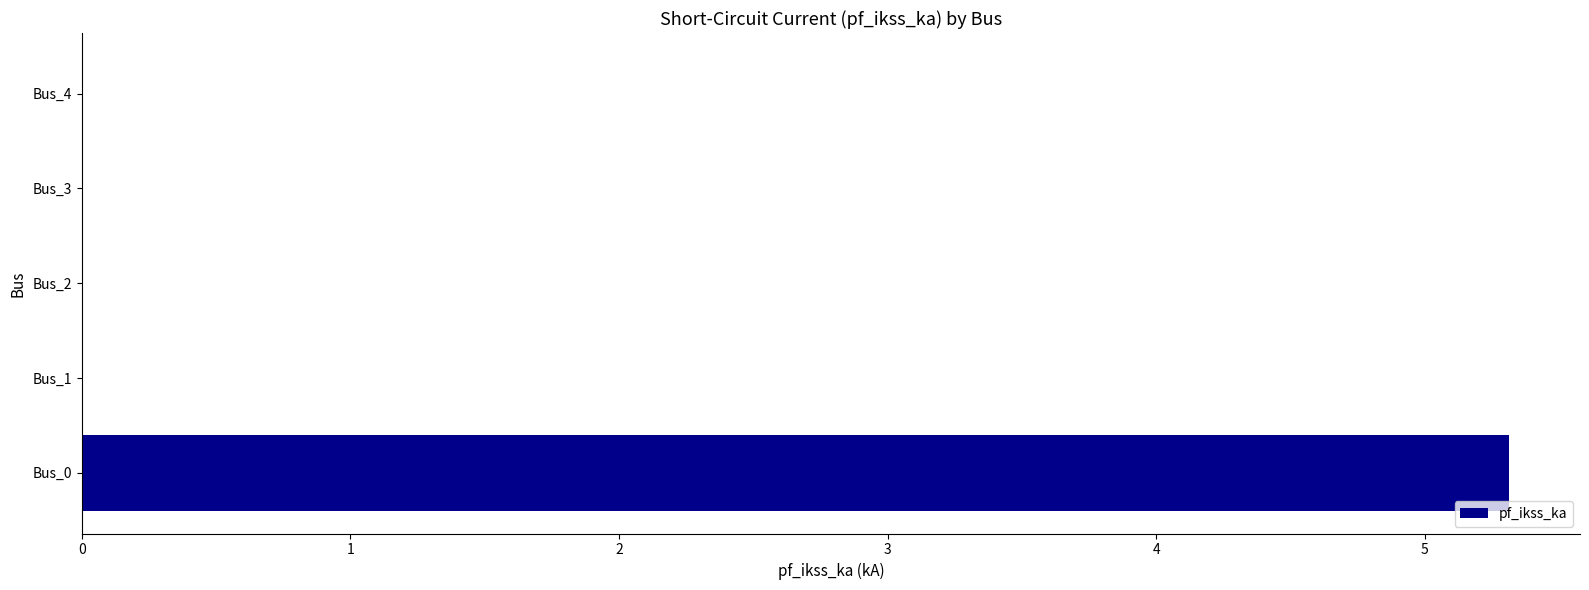

What is the average value?

1.1